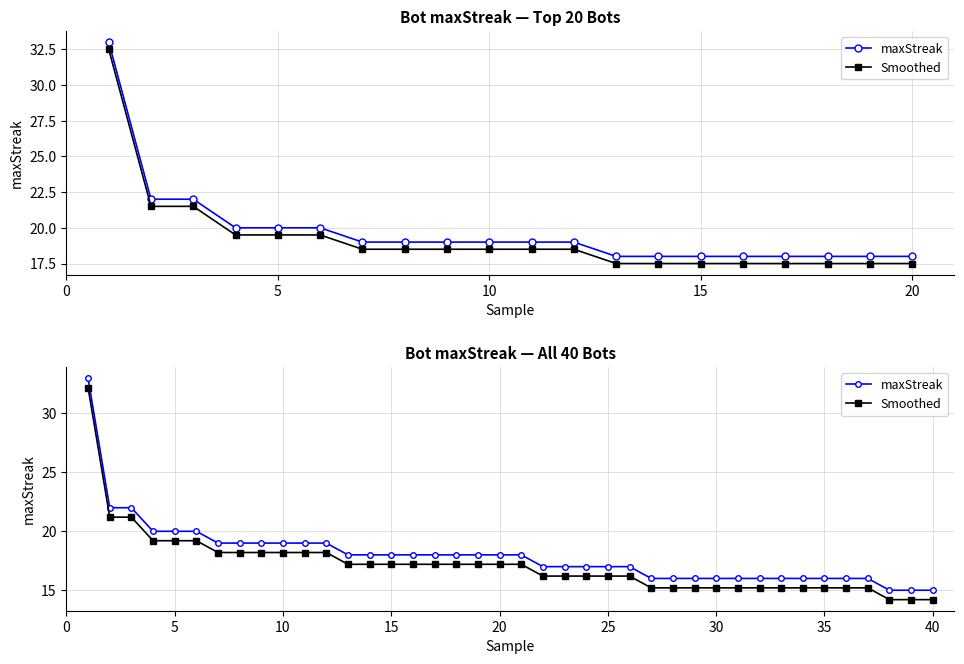

True or false: maxStreak and Smoothed cross at least once.

False